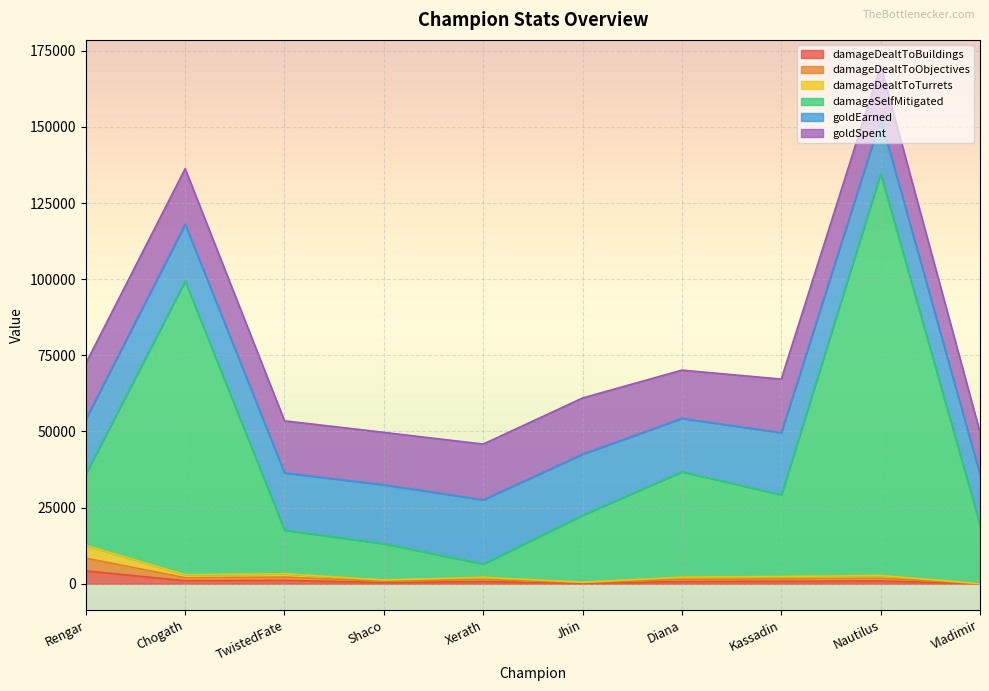

Between Rengar and Vladimir, which series saw the biggest shift?

damageSelfMitigated